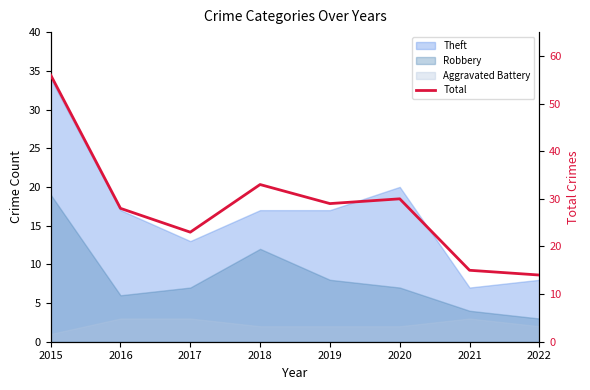

True or false: the data shows 18 at 2019.

False